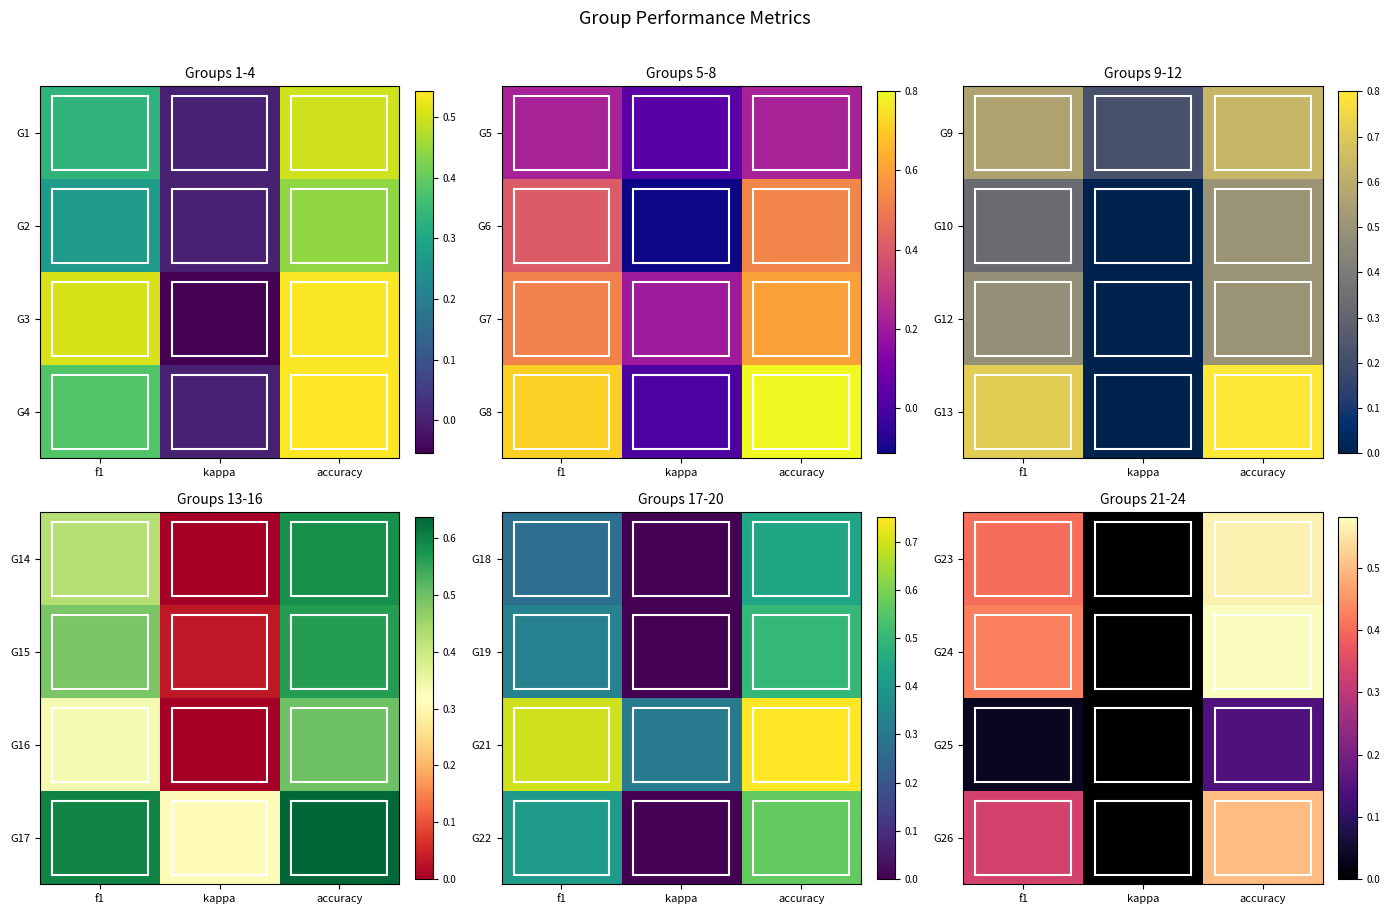

Count the G23 values in the range 0 to 1.

3